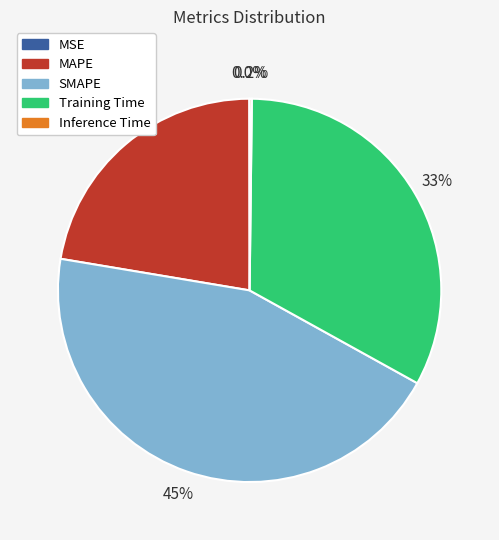

True or false: Training Time accounts for 19% of the total.

False